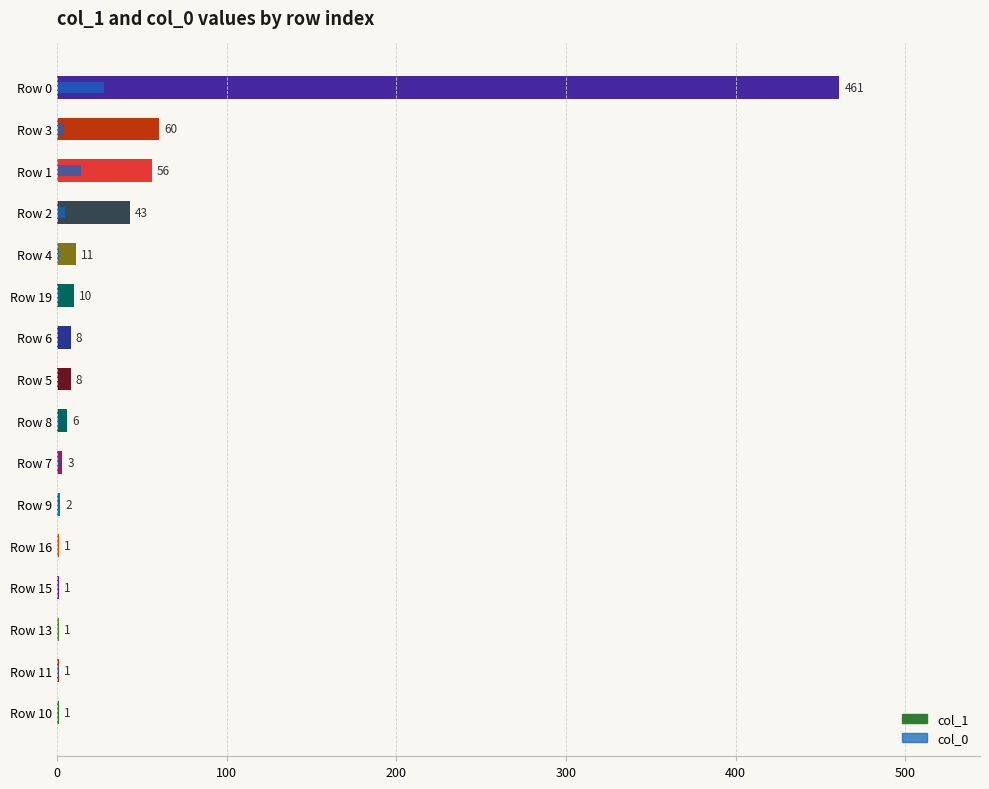

Rank the series at Row 3 from lowest to highest value.

col_0, col_1